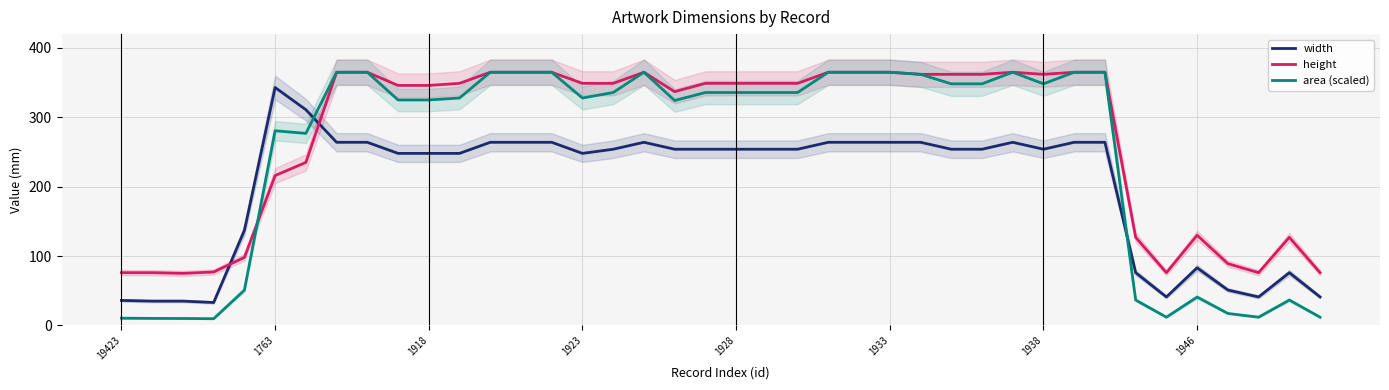

Where is height nearest to the value 220?

1763